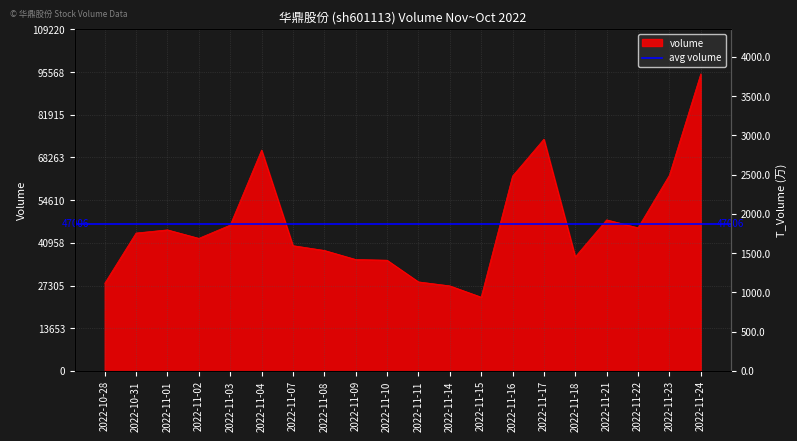

What is the label of the 15th point from the left?

2022-11-17